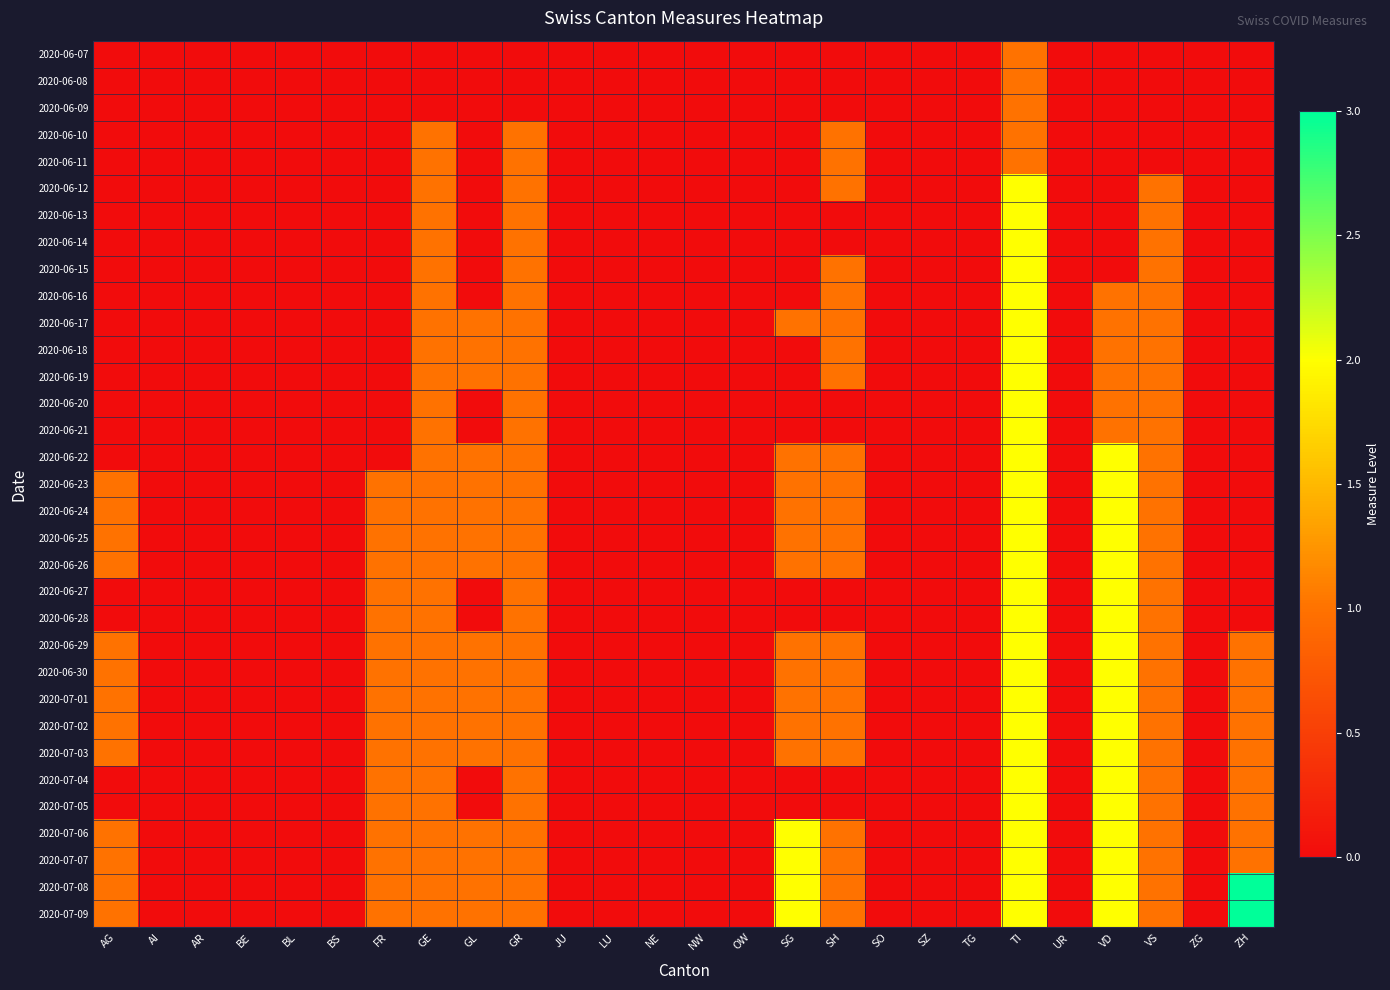

Count the number of data series in this chart.

33